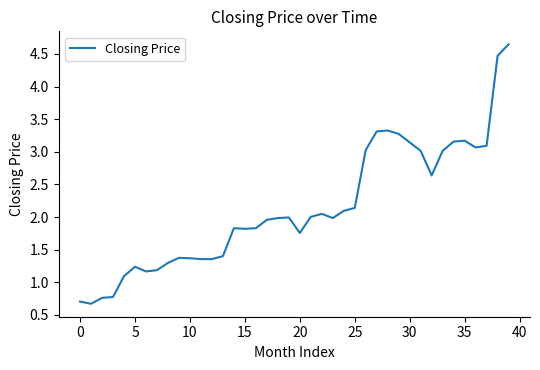

What is the smallest value displayed?

0.7